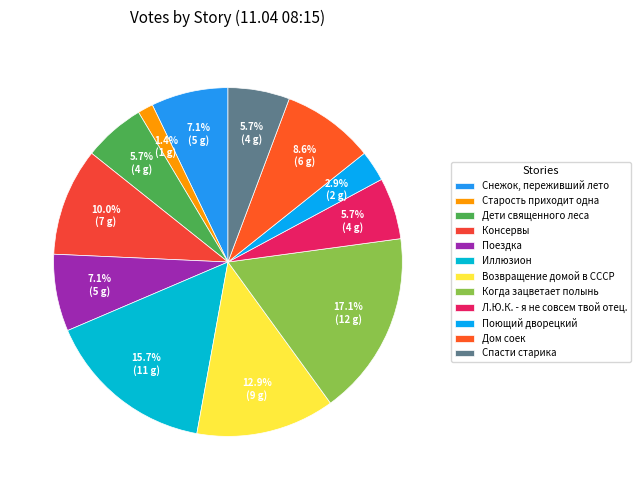

To the nearest percent, what is the difference between the Спасти старика and Возвращение домой в СССР slice percentages?

7%